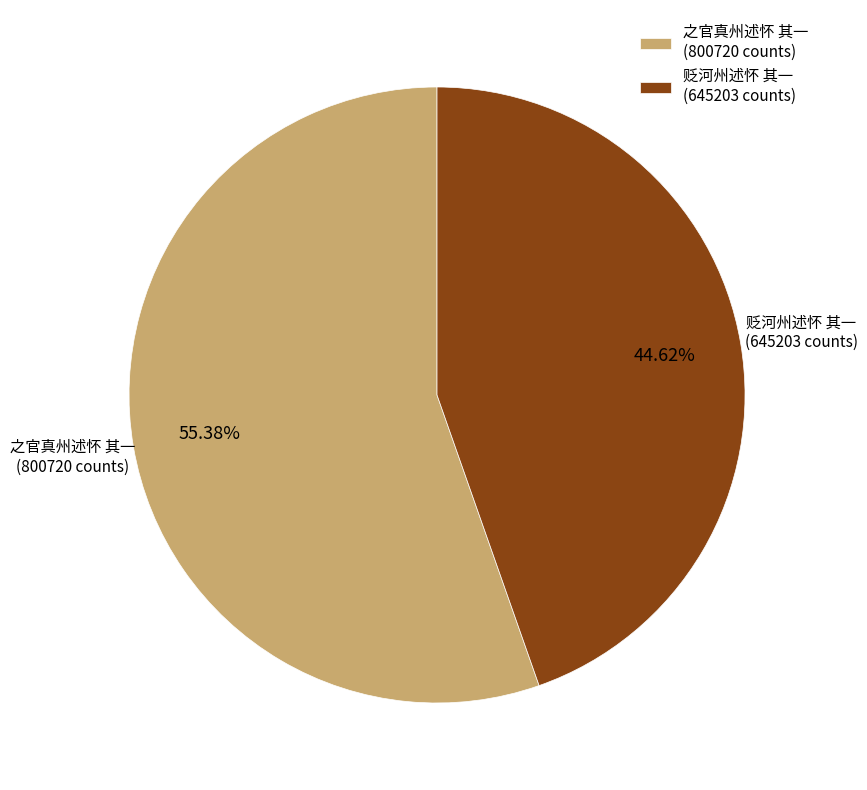

What is the largest slice in the pie chart?

之官真州述怀 其一